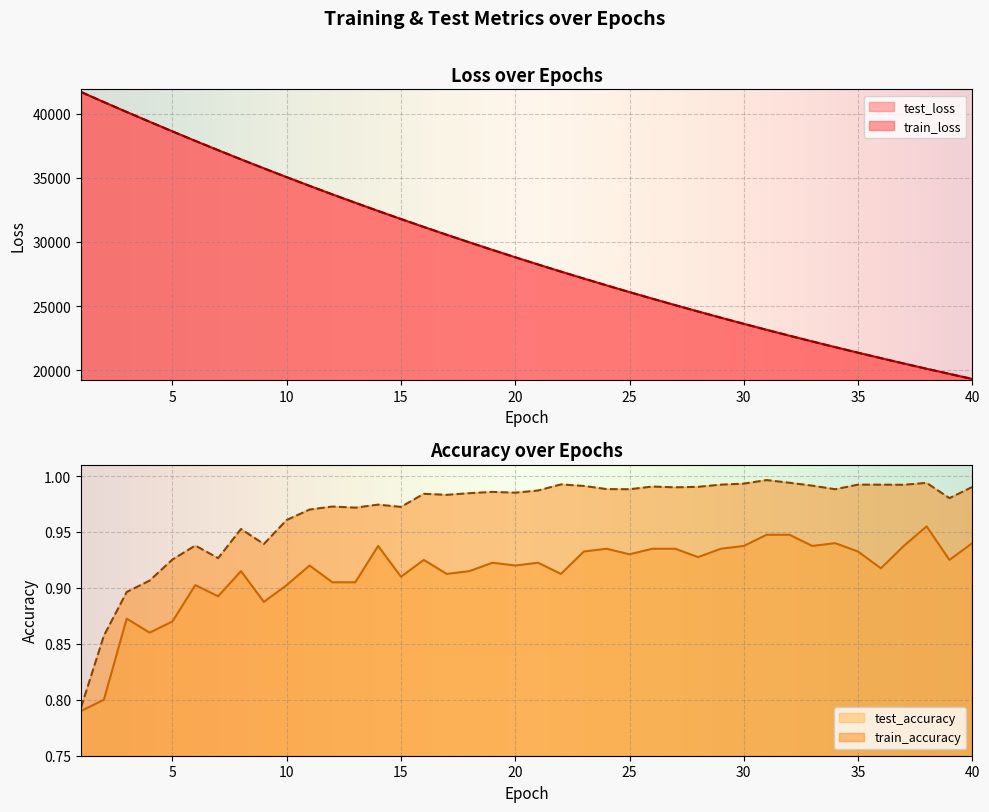

Read the train_loss value at 38.

20105.6